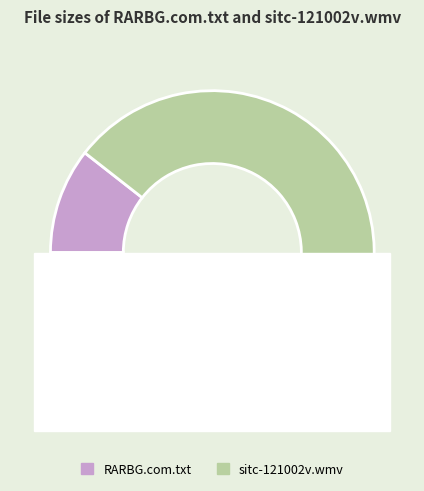

Which slice is the smallest?

RARBG.com.txt